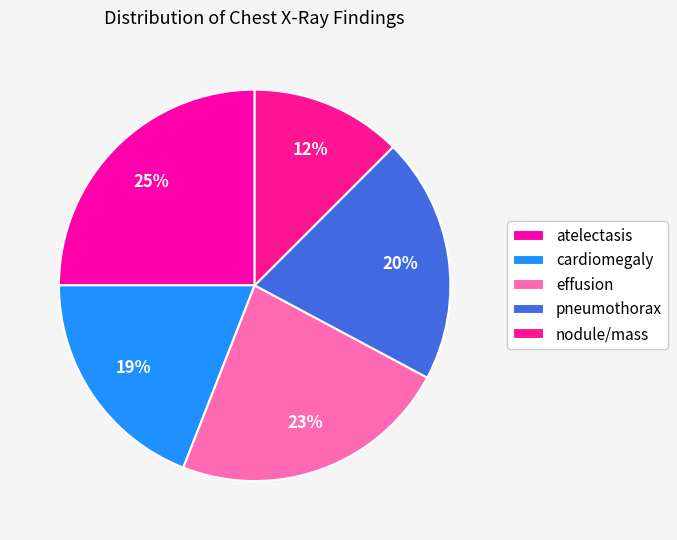

To the nearest percent, what is the combined percentage of pneumothorax and effusion?

43%